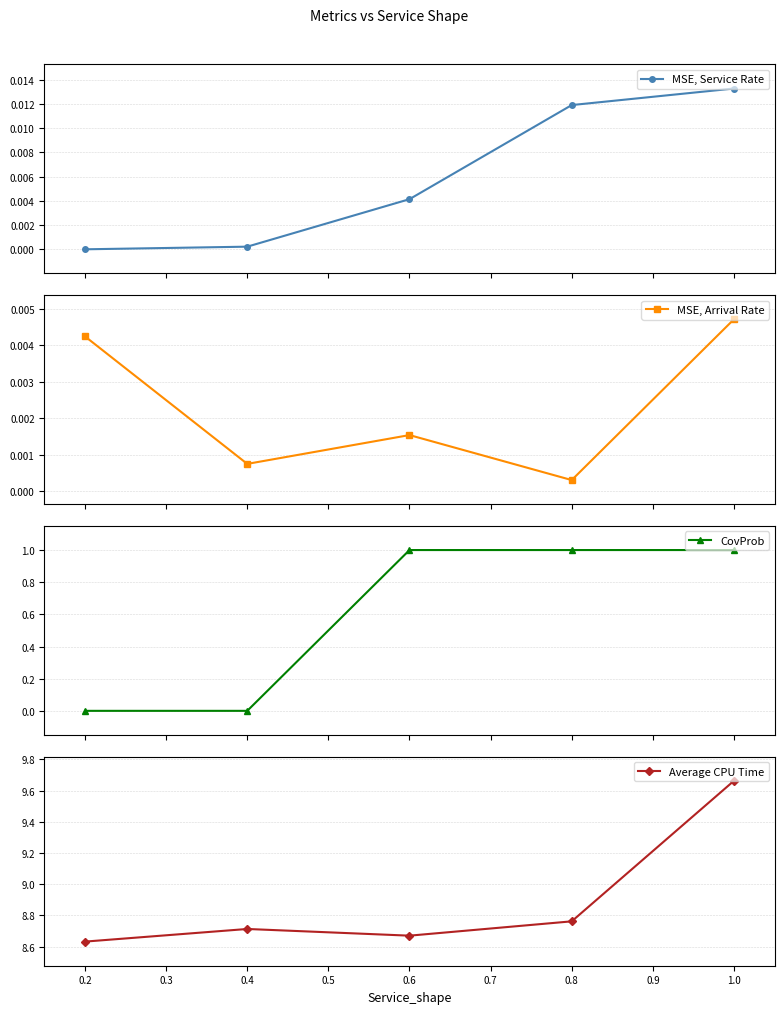

How many Average CPU Time values are between 8 and 9?

4